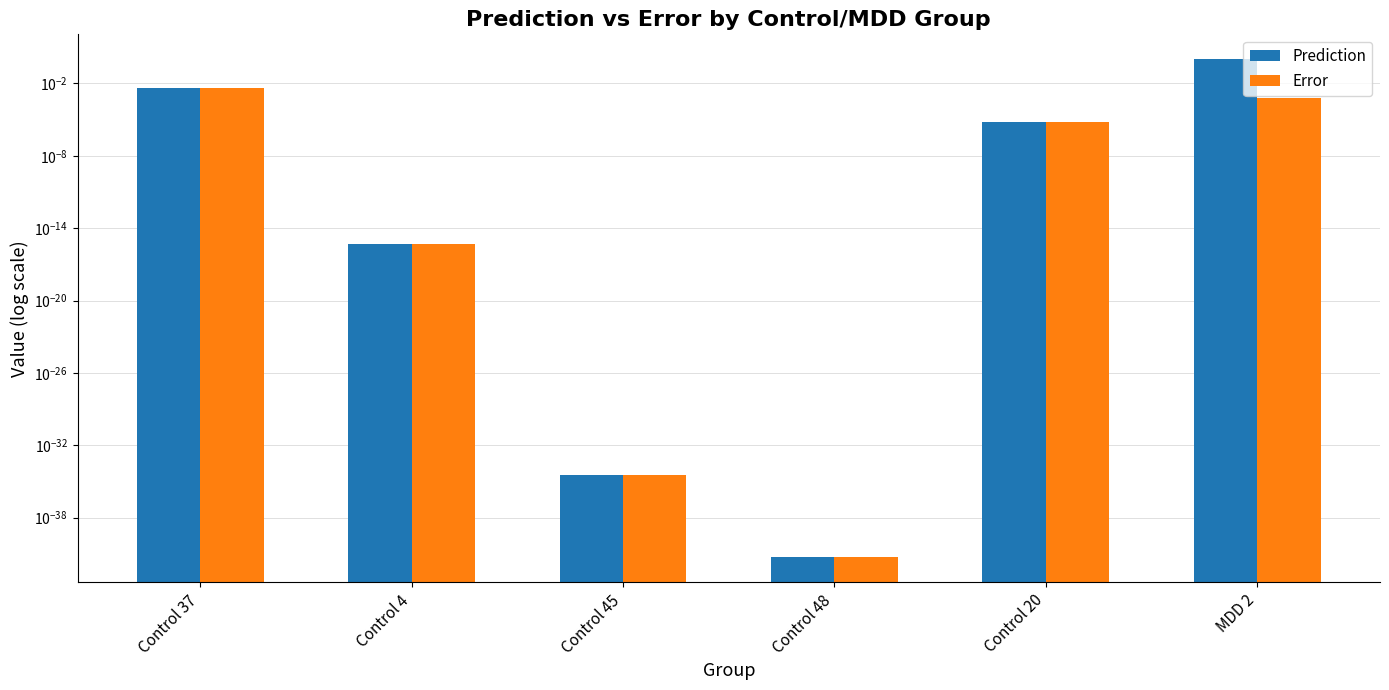

Reading left to right, list all the values displayed in this chart.

Prediction: 0.0	0.0	0.0	0.0	0.0	1.0
Error: 0.0	0.0	0.0	0.0	0.0	0.0